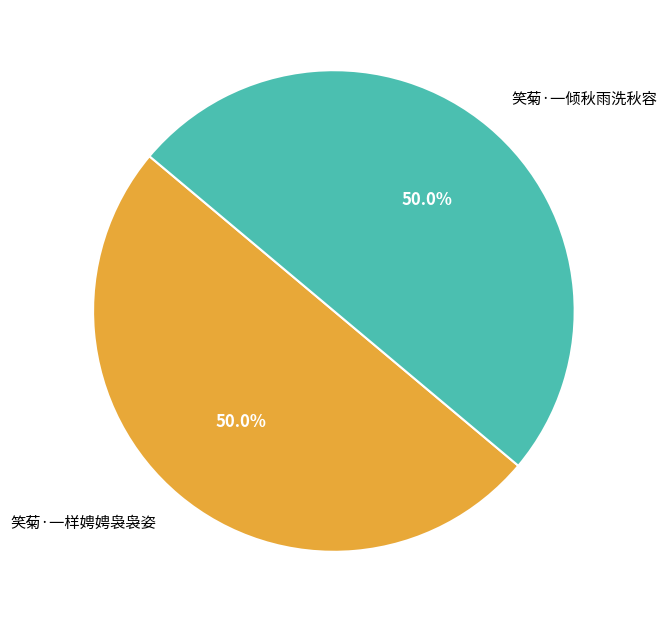

What is the total percentage of 笑菊·一倾秋雨洗秋容 and 笑菊·一样娉娉袅袅姿?

100.0%